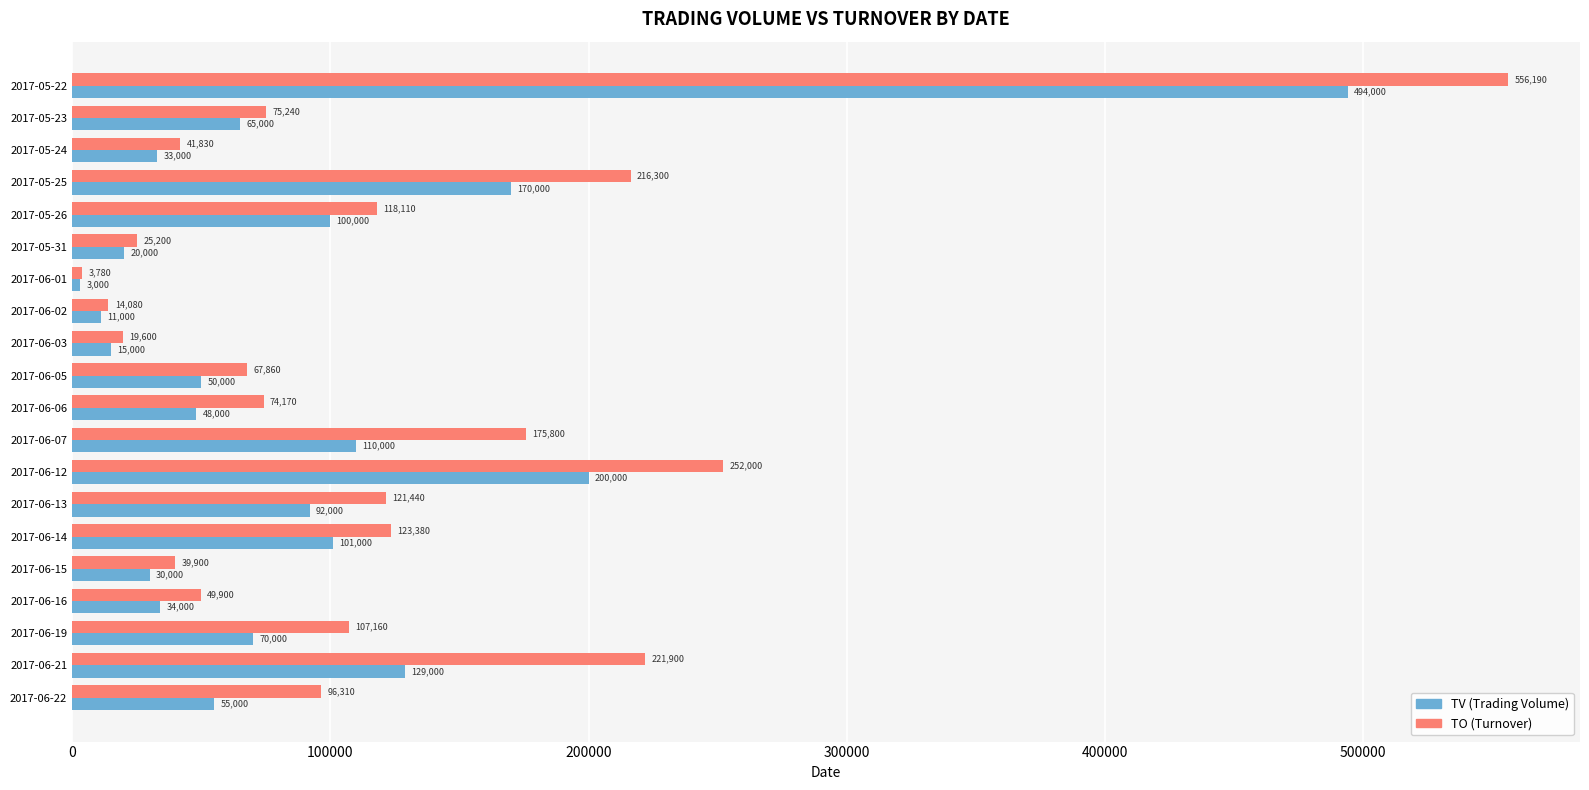

At which category does the chart reach its peak across all series?

2017-05-22